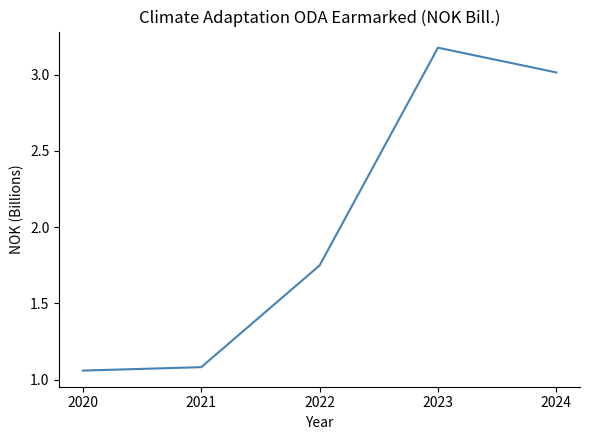

True or false: the data shows 0.6 at 2021.

False